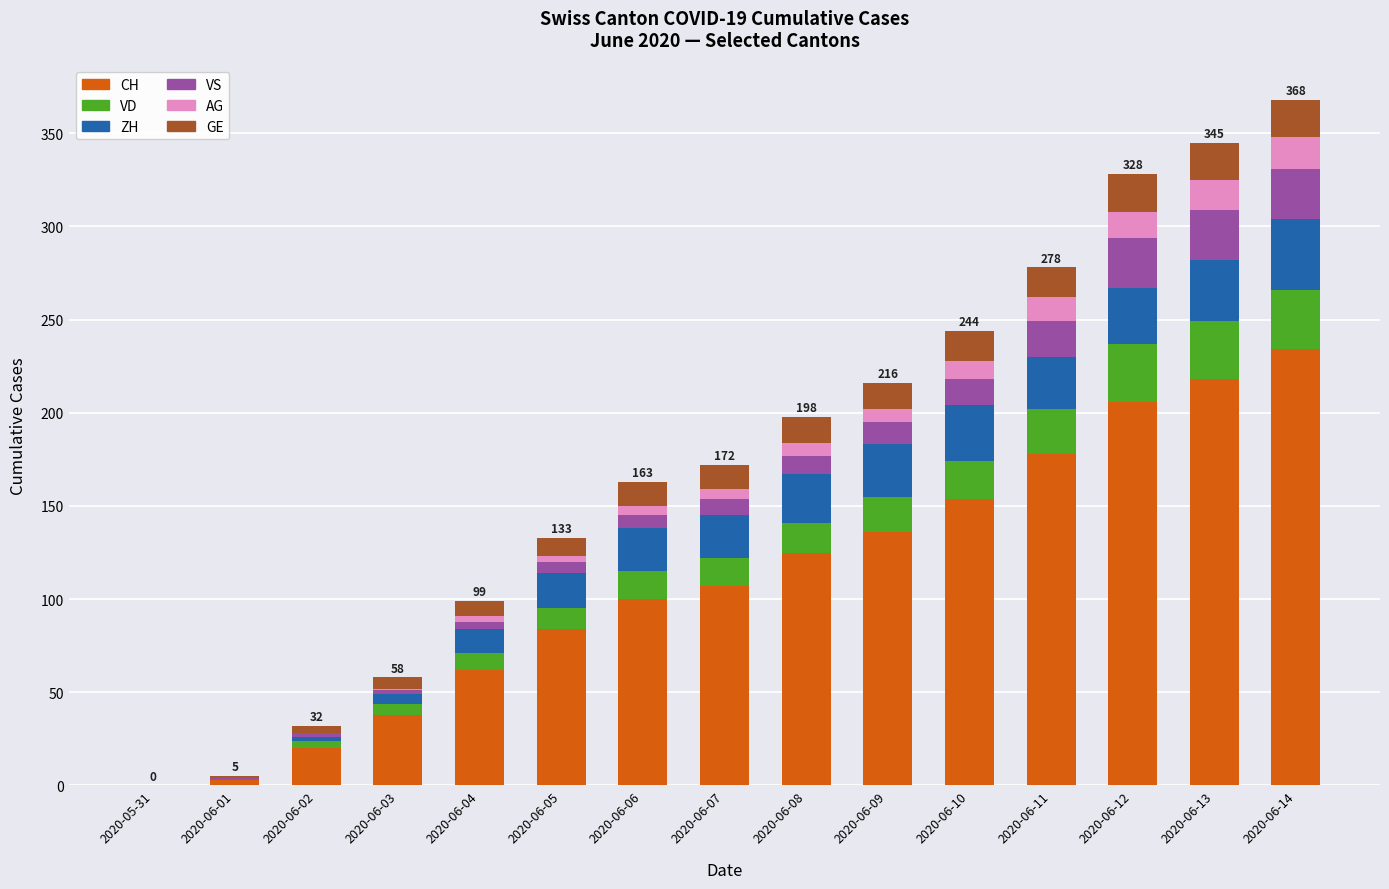

What is the maximum value for CH?

234